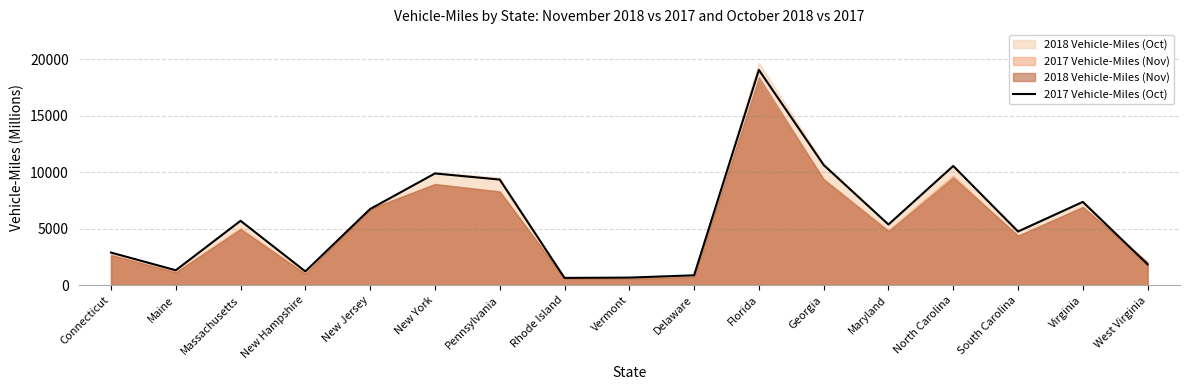

How many interior local valleys (lower than both neighbors) does the data have?

5